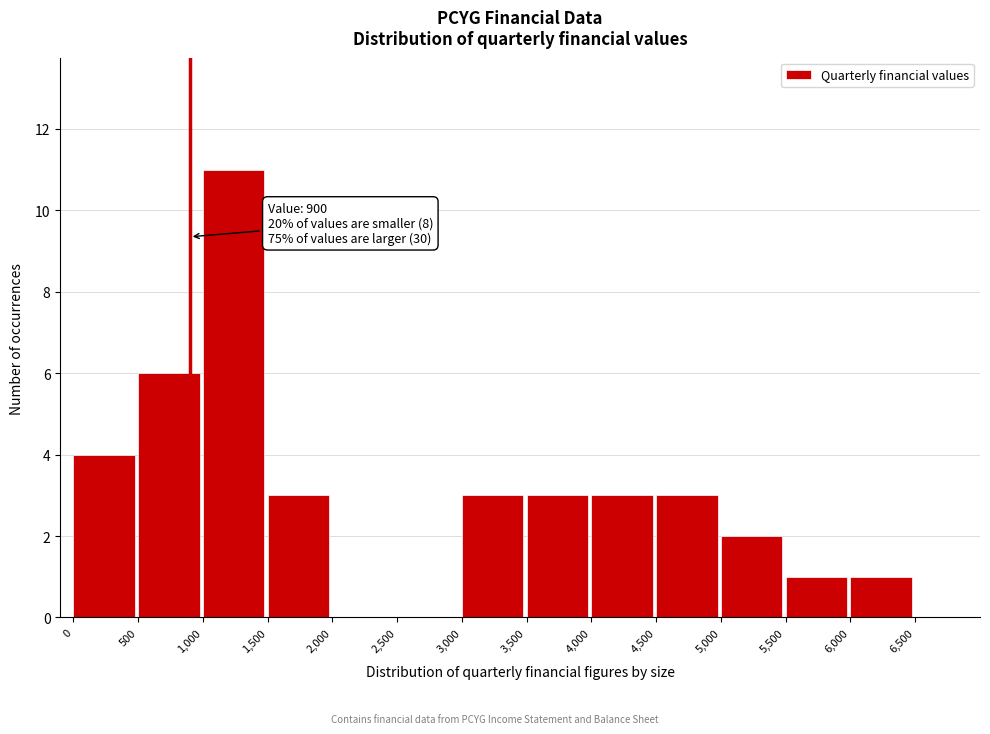

Which range on the x-axis has the tallest bar?

1000 to 1500